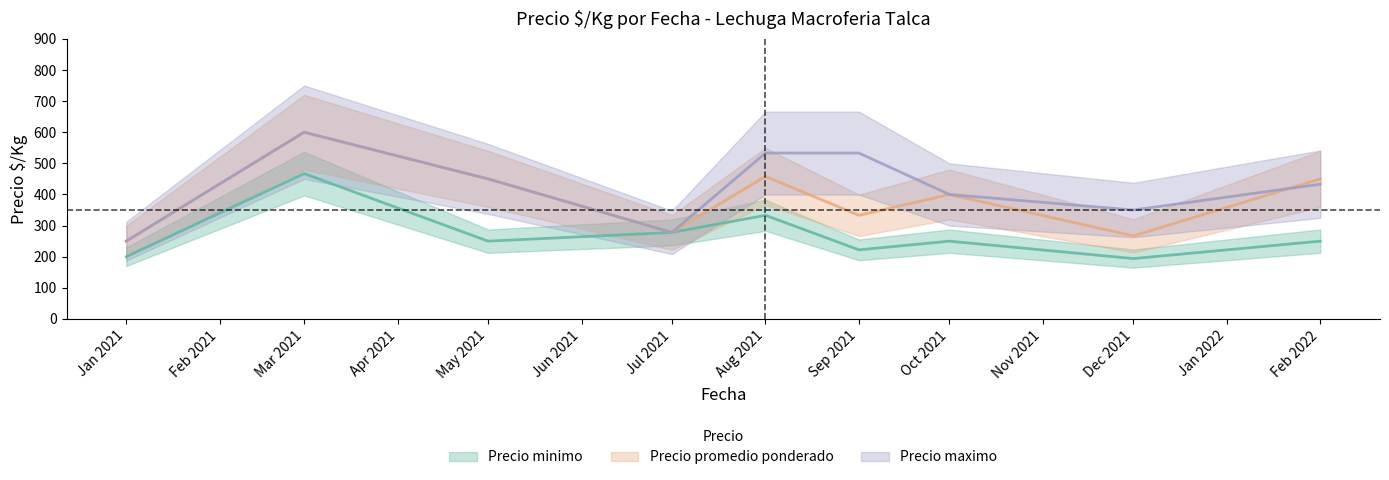

Reading left to right, what are all the values shown in this chart?

Precio minimo: 200	467	250	278	333	222	250	194	250
Precio promedio ponderado: 250	600	450	278	458	333	400	267	450
Precio maximo: 250	600	450	278	533	533	400	350	433